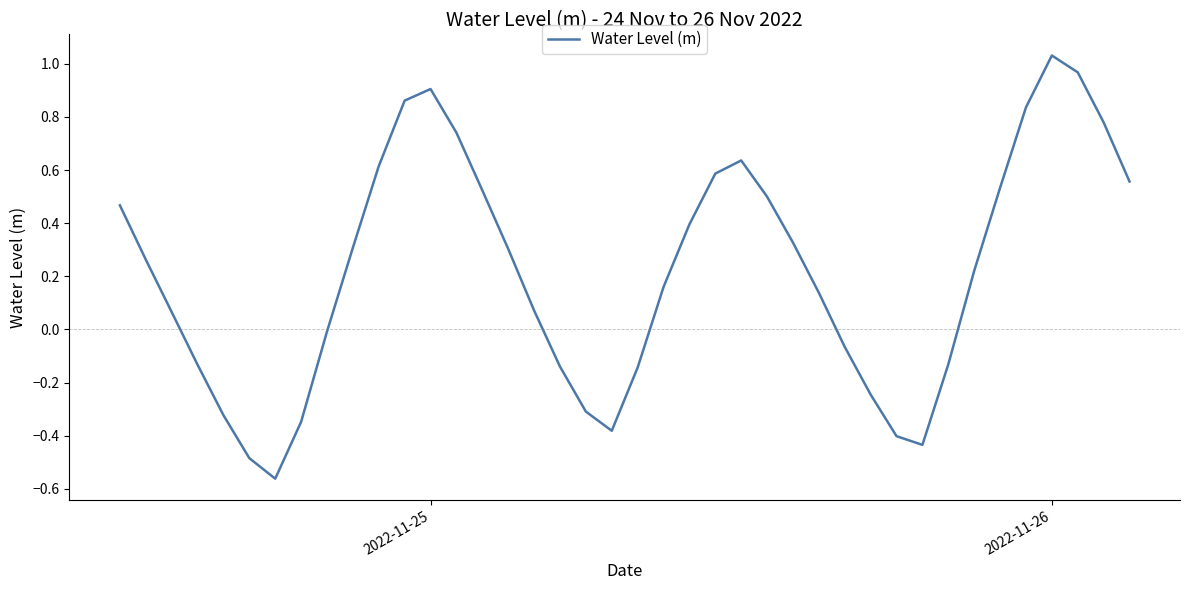

What is the difference between the maximum and minimum values?

1.6